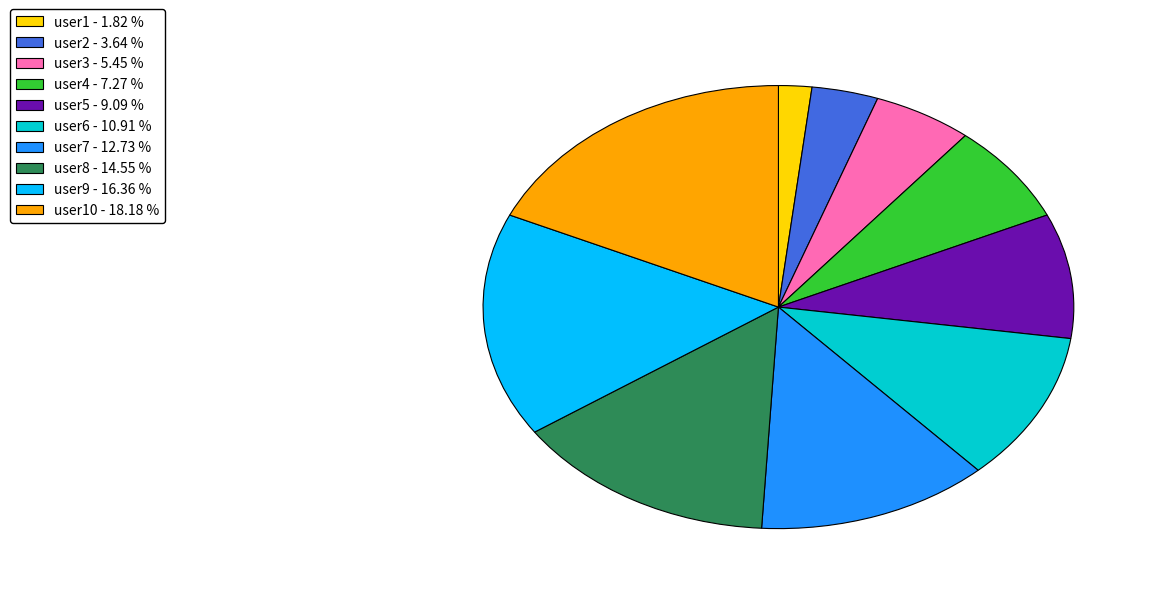

Which category has the smallest portion of the pie?

user1 - 1.82 %